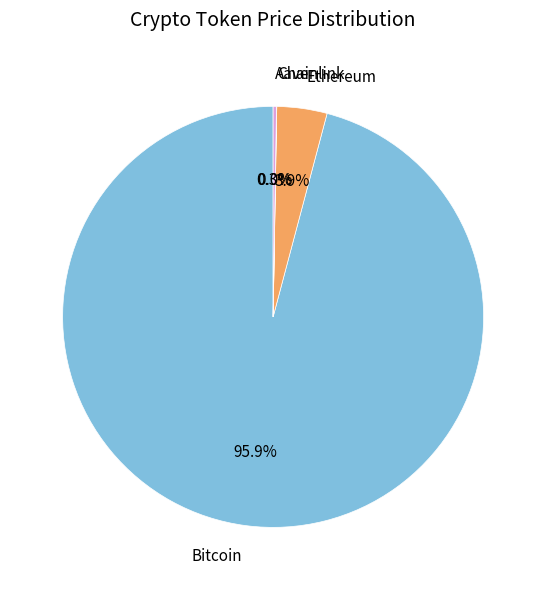

Between Ethereum and Bitcoin, which is larger?

Bitcoin